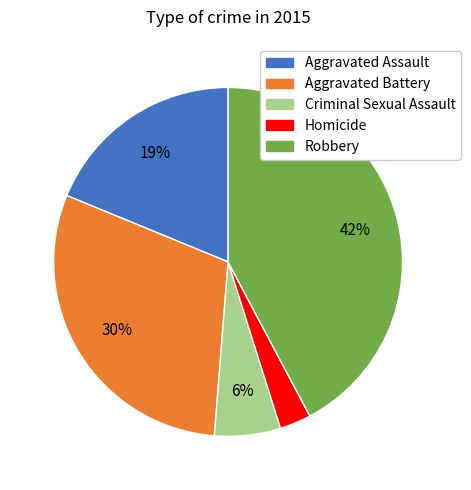

Which category has the smallest portion of the pie?

Homicide